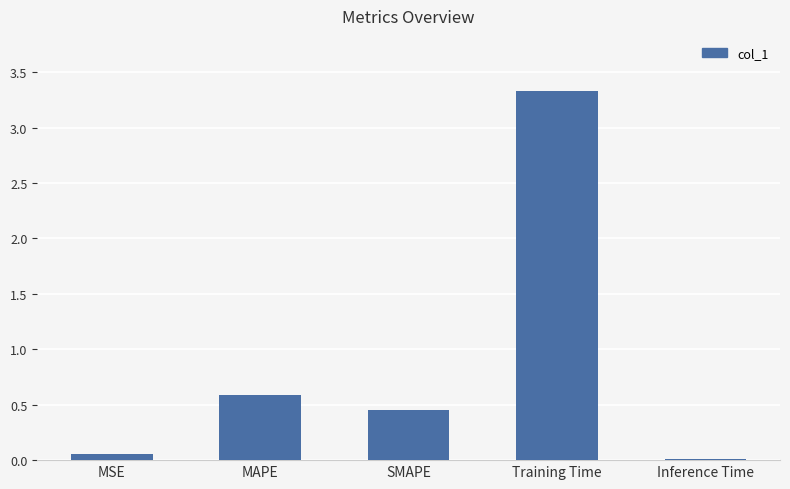

What is the sum of all values?

4.4